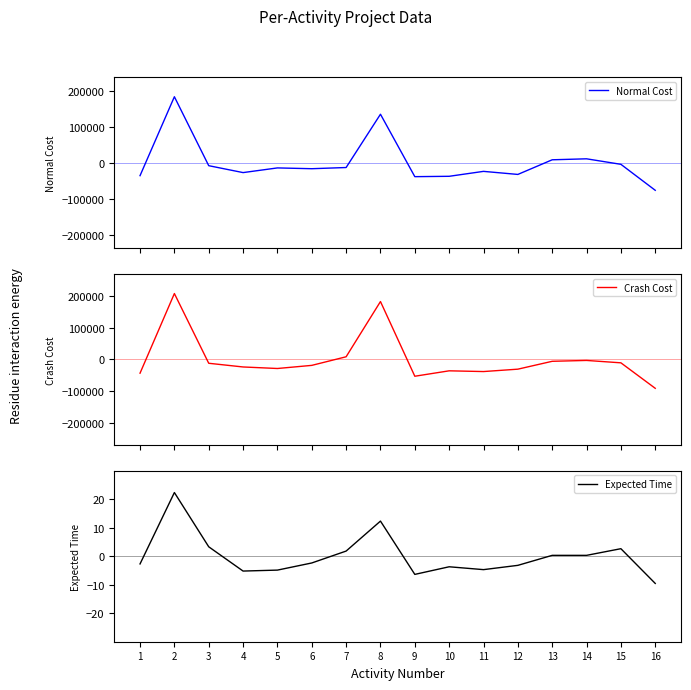

What is the sum of the Crash Cost values at 10 and 11?

-74250.0